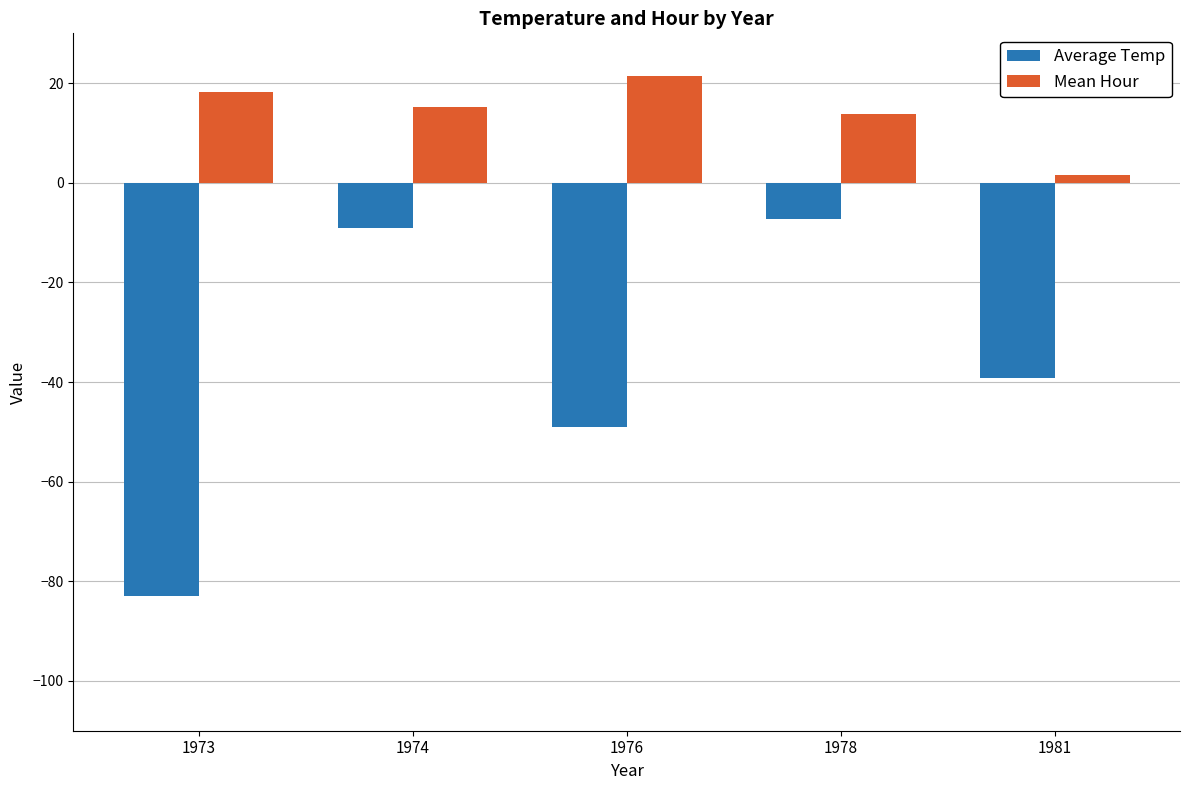

Where is Average Temp nearest to the value -45?

1976